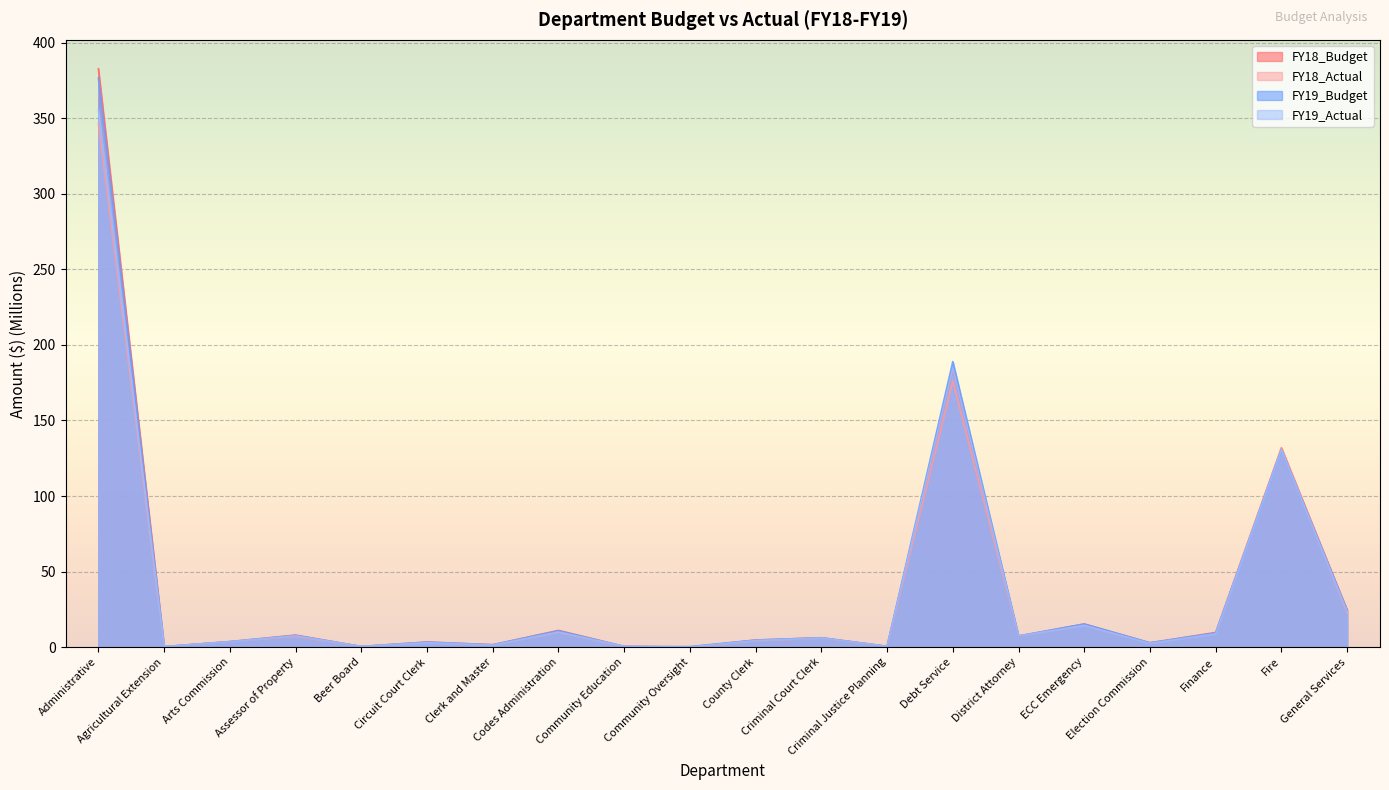

What is the total value across all series at Criminal Justice Planning?

2.1